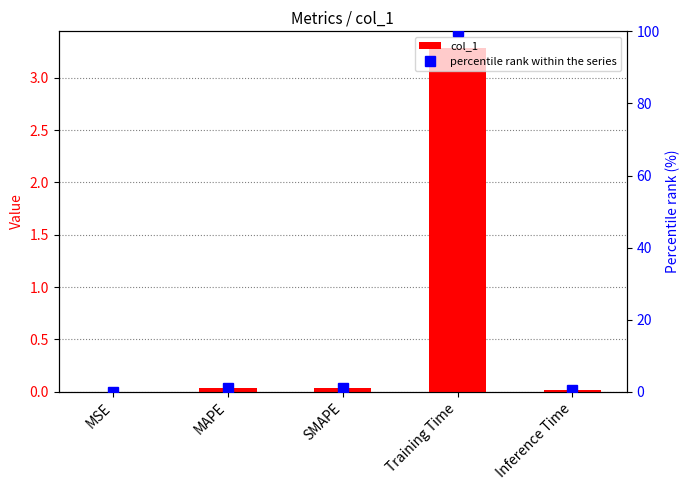

The col_1 series shows 0.0 at SMAPE. True or false?

False